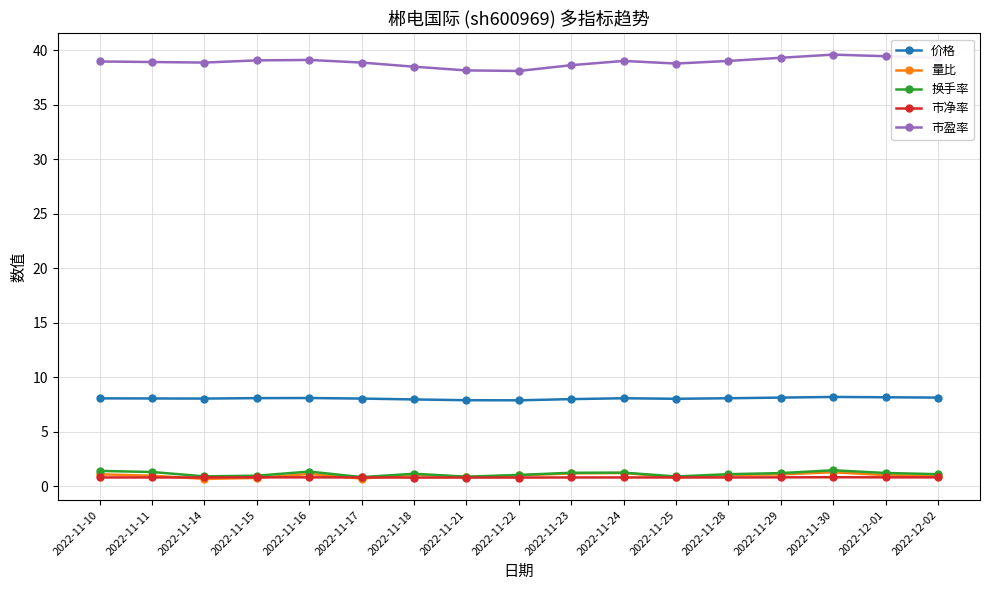

Count the number of data series in this chart.

5